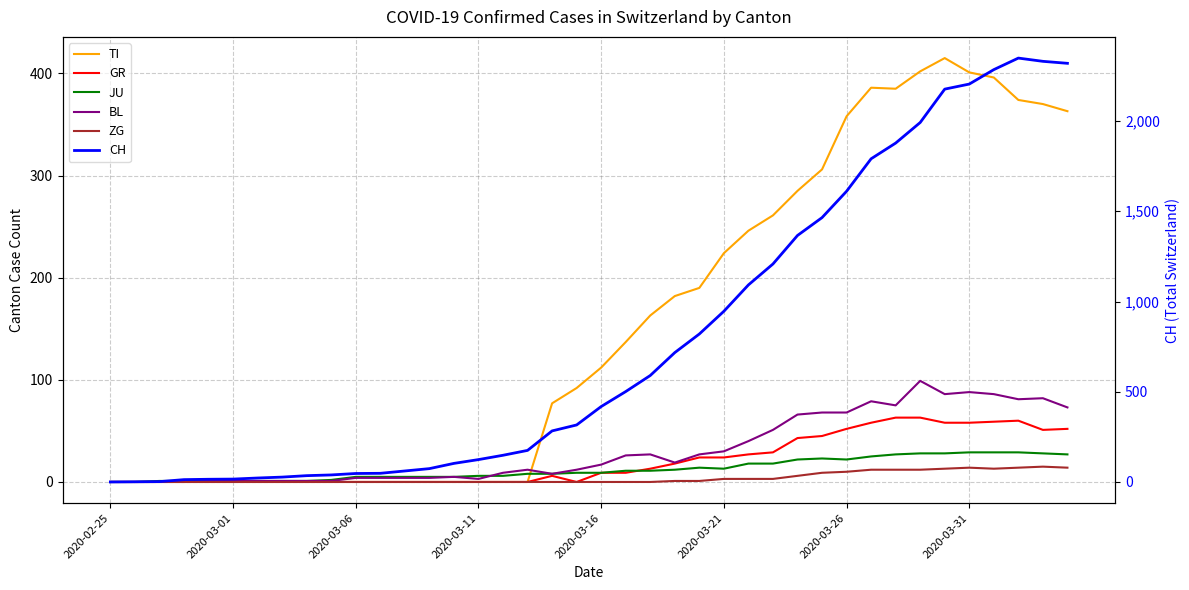

What is the sum of all JU values?

494